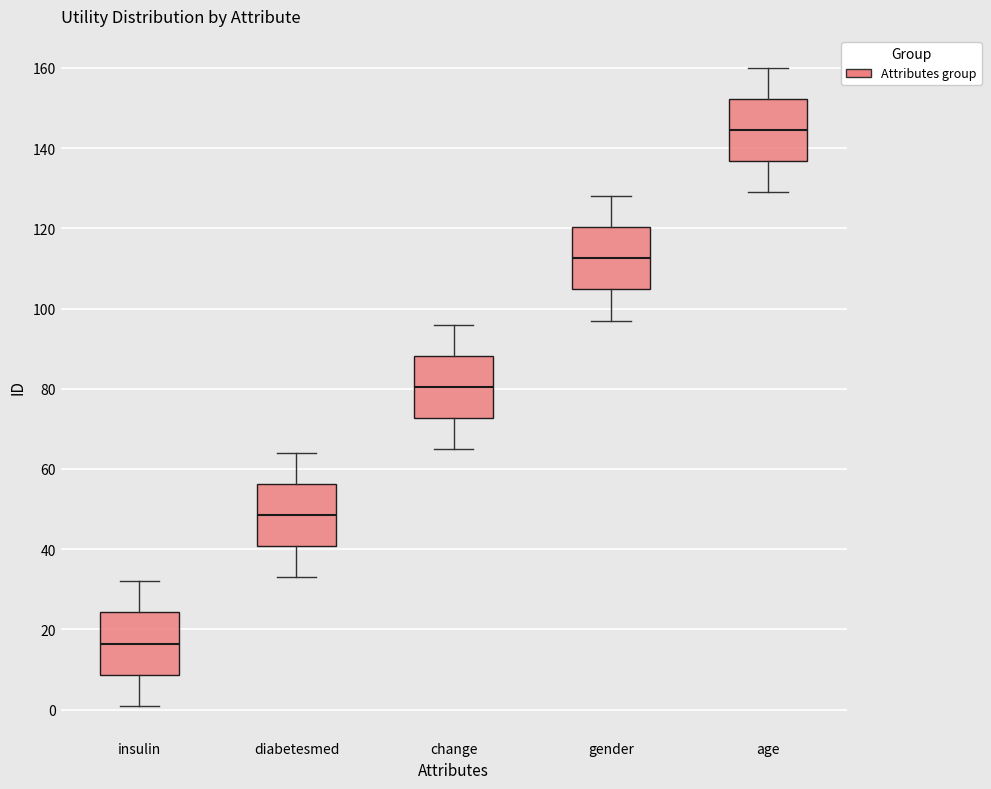

Reading left to right, read every box against the y-axis: the position of its median line, the range the box covers, and the ends of its whiskers. The values are not printed on the chart, so give them approximately, as read against the axis.

insulin: median 16, box 8 to 24, whiskers 2 to 32
diabetesmed: median 48, box 40 to 56, whiskers 34 to 64
change: median 80, box 72 to 88, whiskers 66 to 96
gender: median 112, box 104 to 120, whiskers 98 to 128
age: median 144, box 136 to 152, whiskers 130 to 160